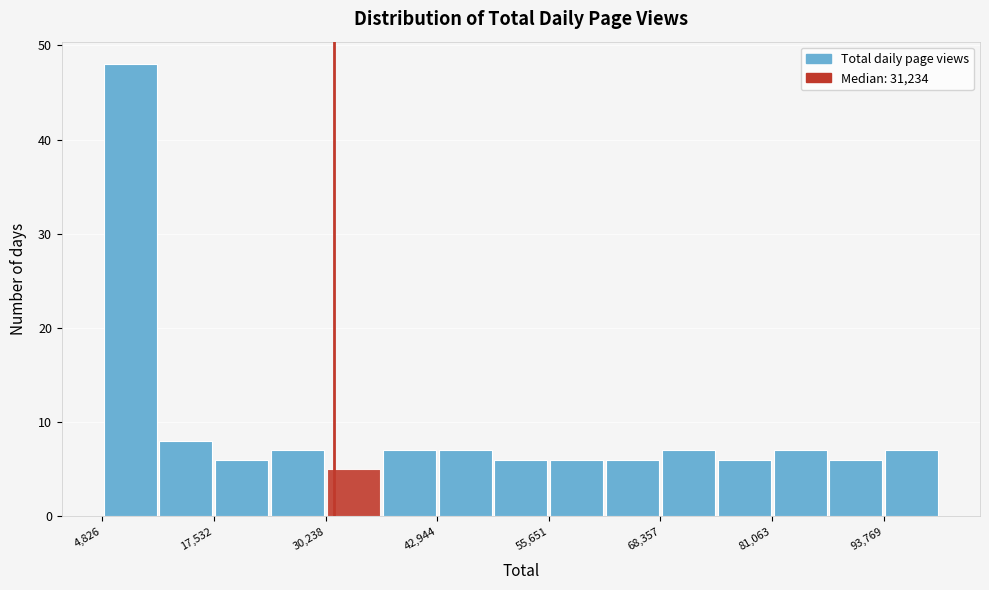

Read against the x-axis, roughly where is the centre of the tallest bar?

8000